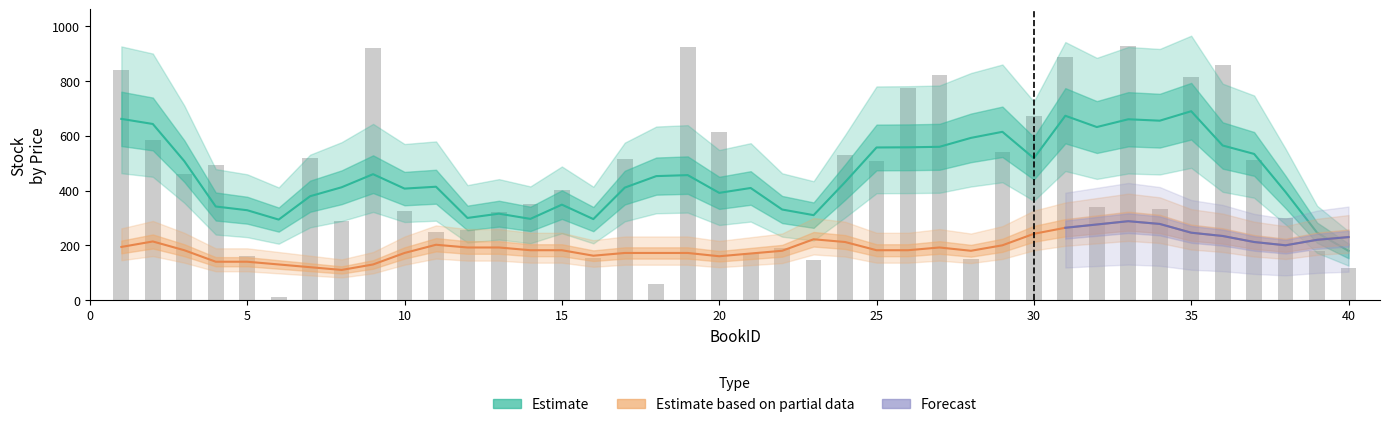

Reading left to right, transcribe all the data shown in this chart.

Stock: 839.0	585.0	460.0	492.0	161.0	10.0	517.0	289.0	919.0	324.0	249.0	254.0	323.0	349.0	402.0	154.0	514.0	59.0	924.0	612.0	172.0	190.0	148.0	531.0	509.0	775.0	823.0	151.0	540.0	672.0	886.0	340.0	927.0	334.0	814.0	860.0	513.0	301.0	180.0	118.0
Price: 31.0	10.0	15.0	20.0	15.0	10.0	10.0	10.0	15.0	10.0	20.0	31.0	25.0	10.0	10.0	15.0	31.0	15.0	15.0	10.0	15.0	25.0	20.0	20.0	31.0	10.0	10.0	20.0	25.0	25.0	20.0	31.0	31.0	31.0	31.0	15.0	15.0	25.0	20.0	25.0
BookID: 1.0	2.0	3.0	4.0	5.0	6.0	7.0	8.0	9.0	10.0	11.0	12.0	13.0	14.0	15.0	16.0	17.0	18.0	19.0	20.0	21.0	22.0	23.0	24.0	25.0	26.0	27.0	28.0	29.0	30.0	31.0	32.0	33.0	34.0	35.0	36.0	37.0	38.0	39.0	40.0